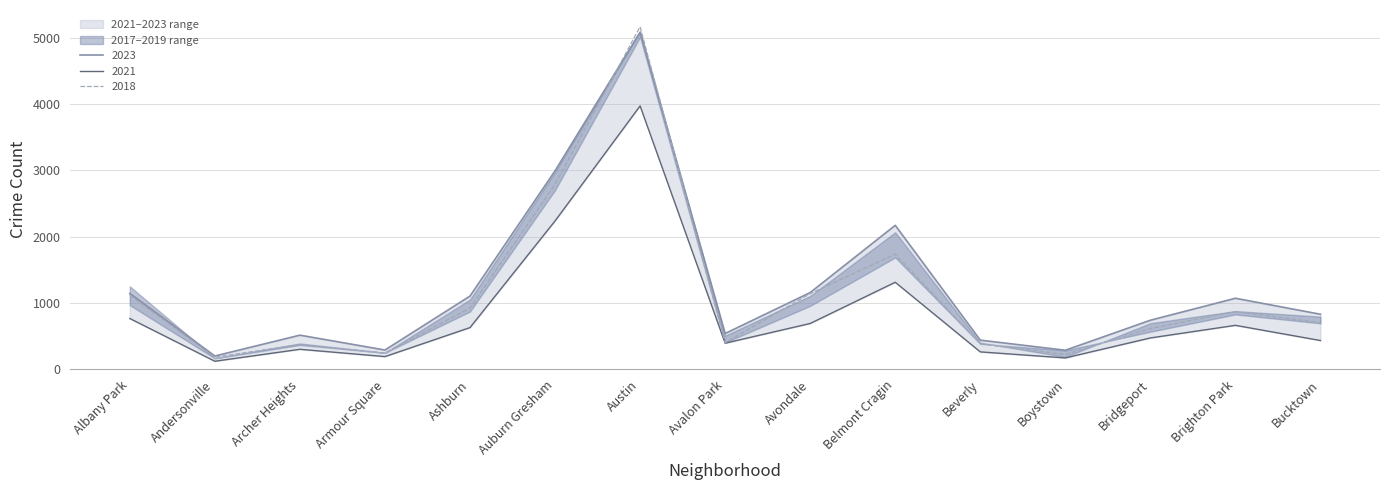

What is the highest value of the 2018 series?

5163